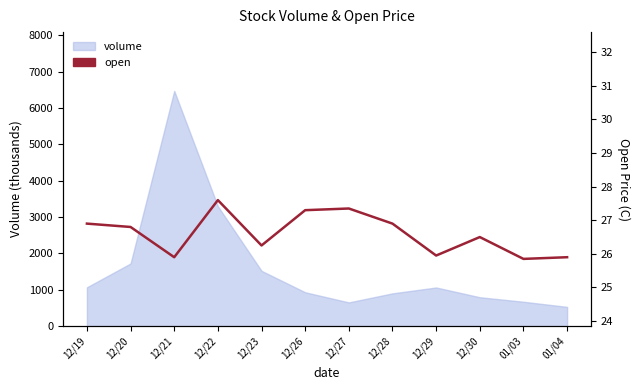

What is the label of the 7th point from the left?

12/27